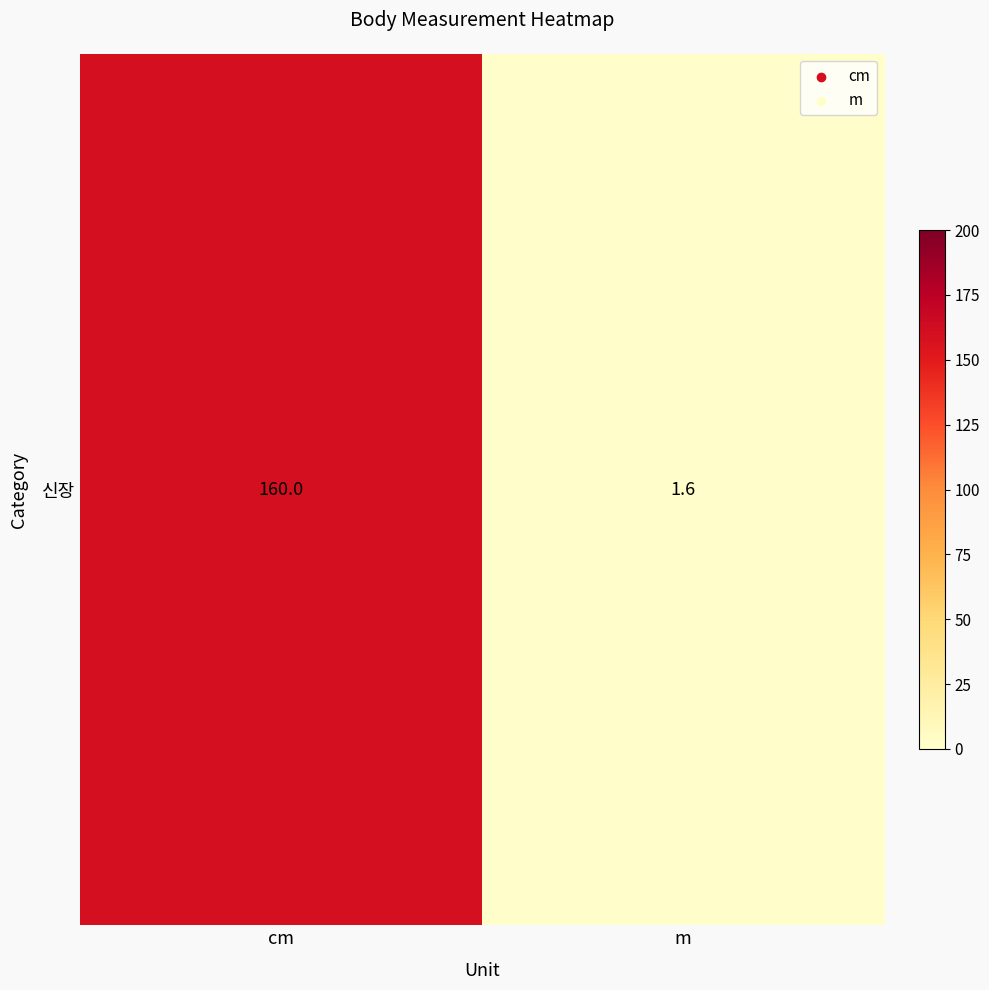

Rank the categories by value from highest to lowest.

cm, m